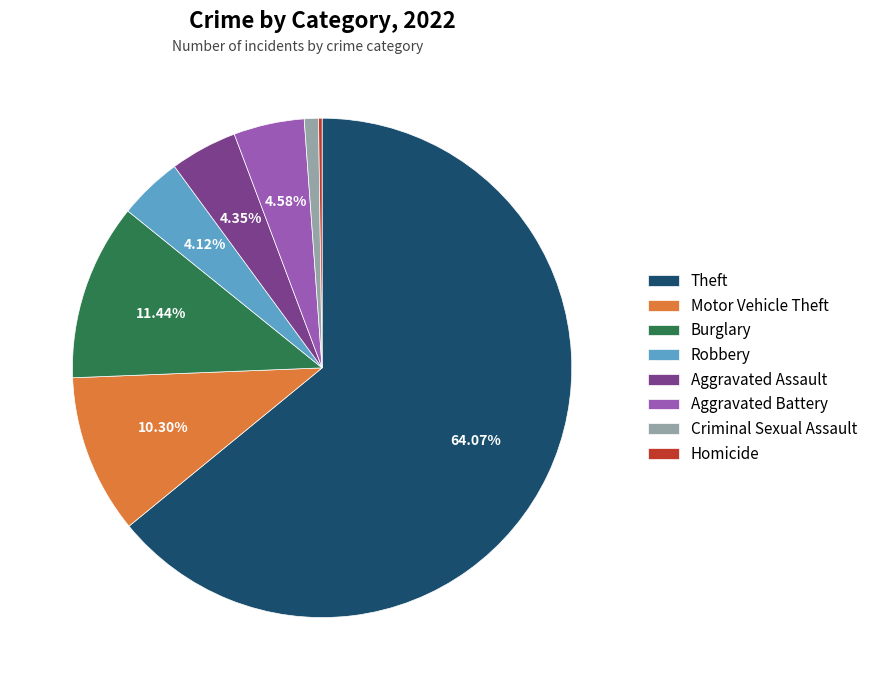

What is the majority slice?

Theft